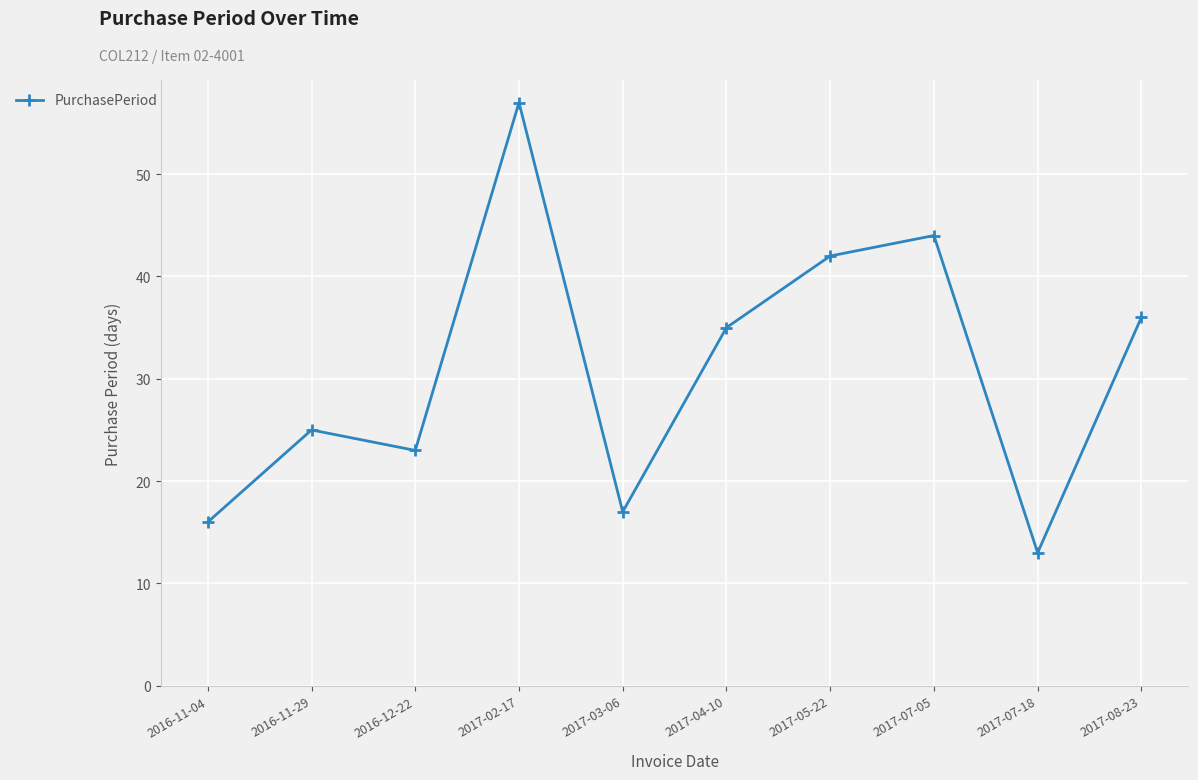

How many points are higher than both their immediate neighbors (excluding endpoints)?

3